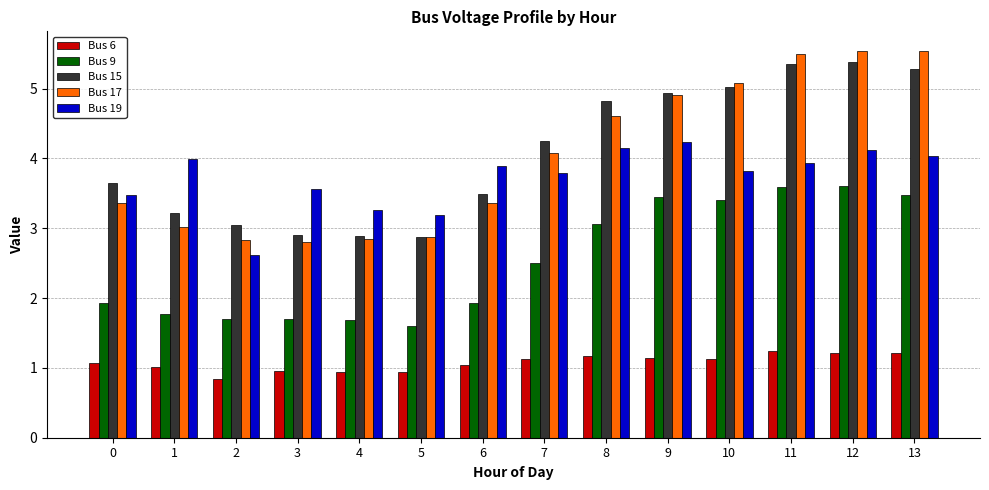

Read the Bus 6 value at 0.

1.1